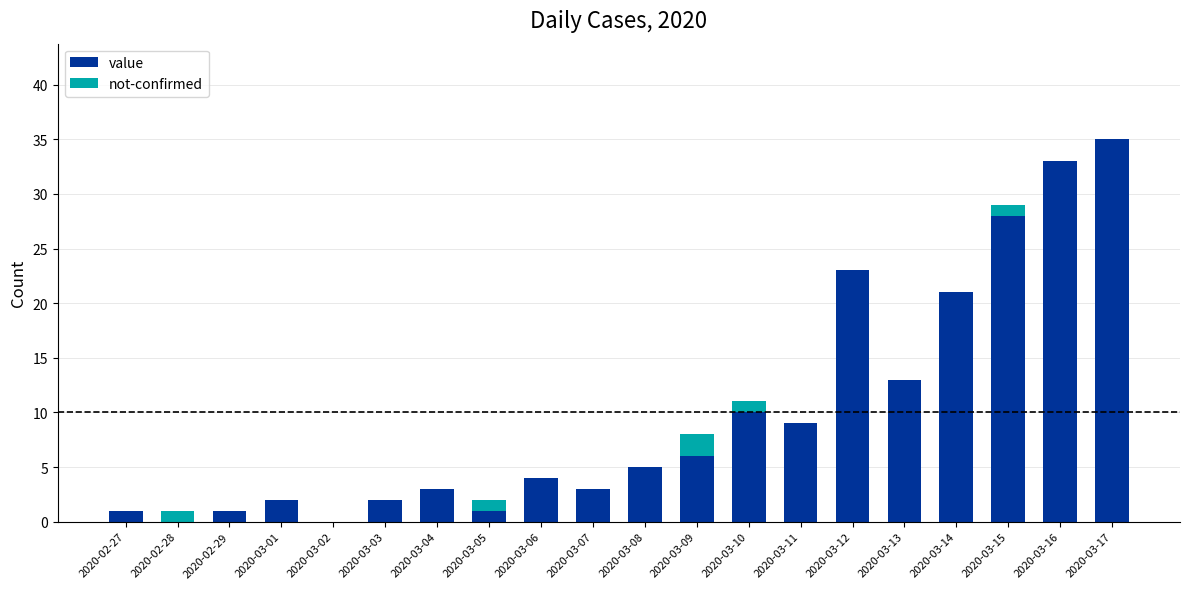

At which category is the sum across all series the highest?

2020-03-17